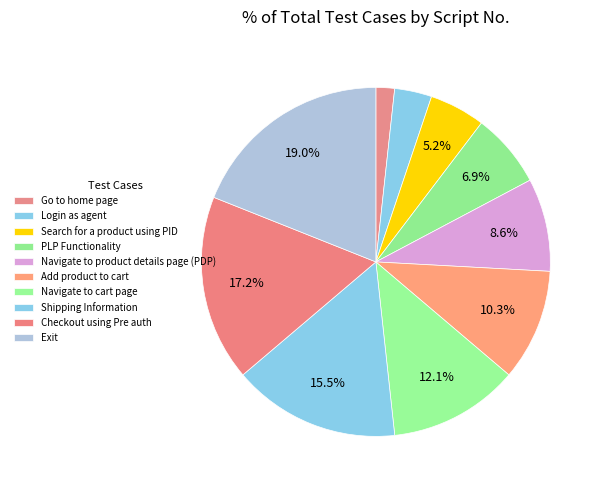

How many segments does this pie chart have?

10